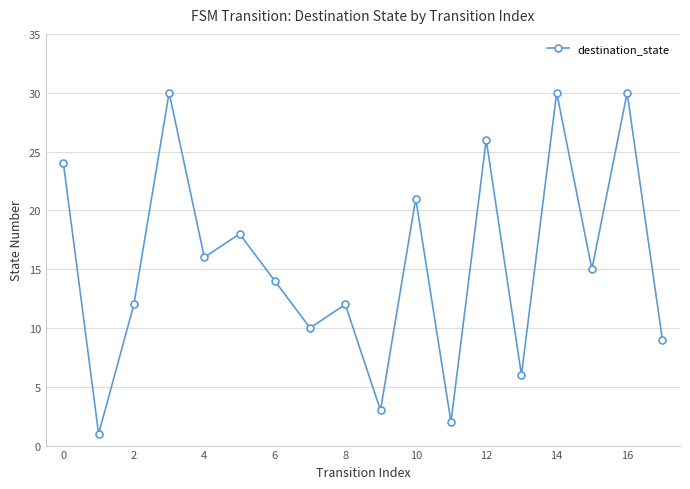

Is this an area chart (filled region under the line)?

No